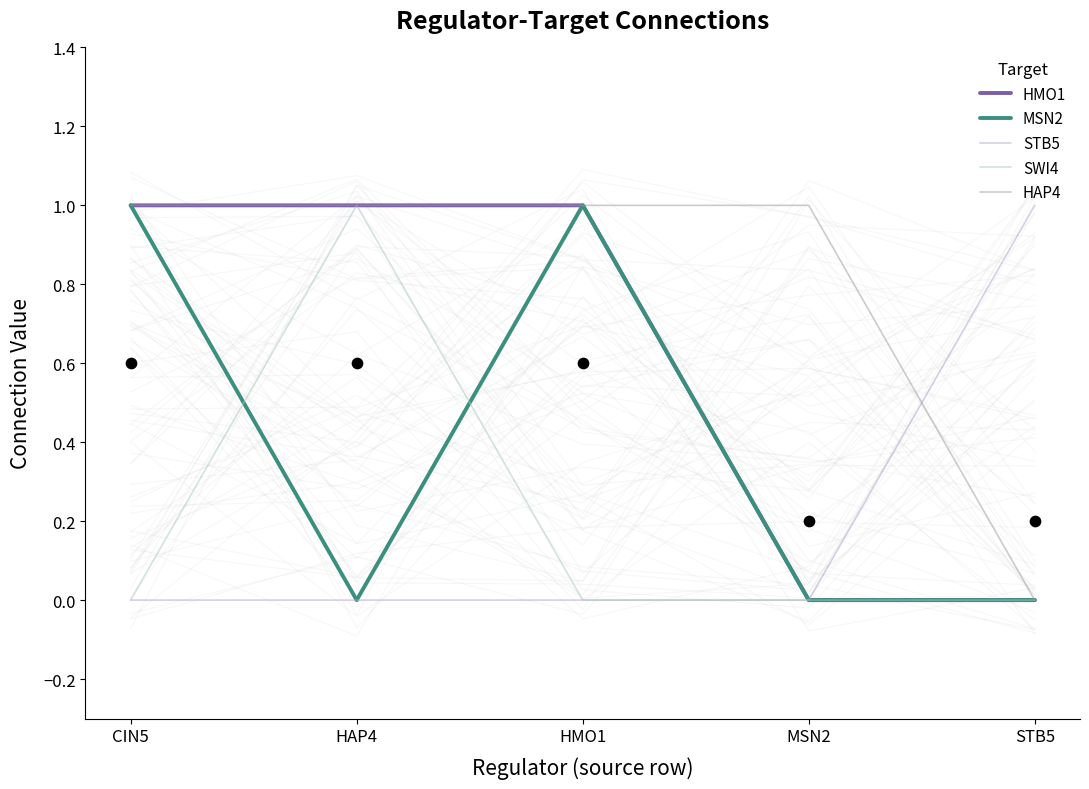

Which series has the widest spread of Y values?

HMO1